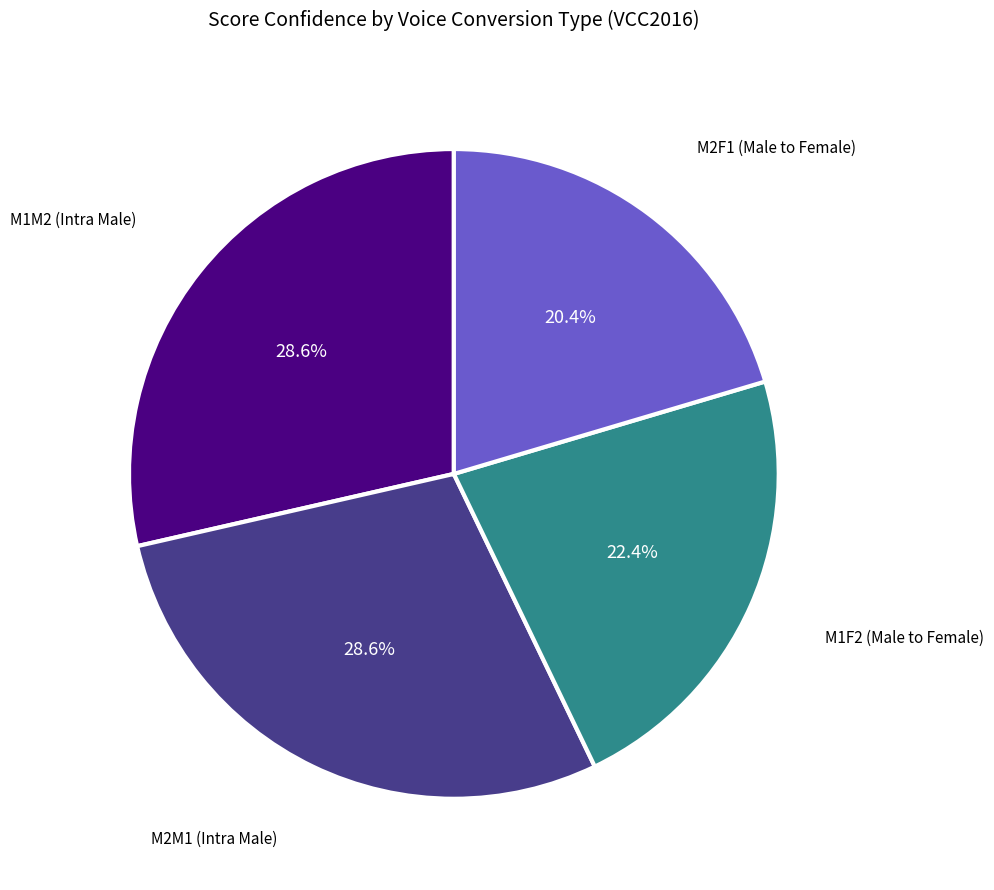

Is there a majority slice in this chart?

No